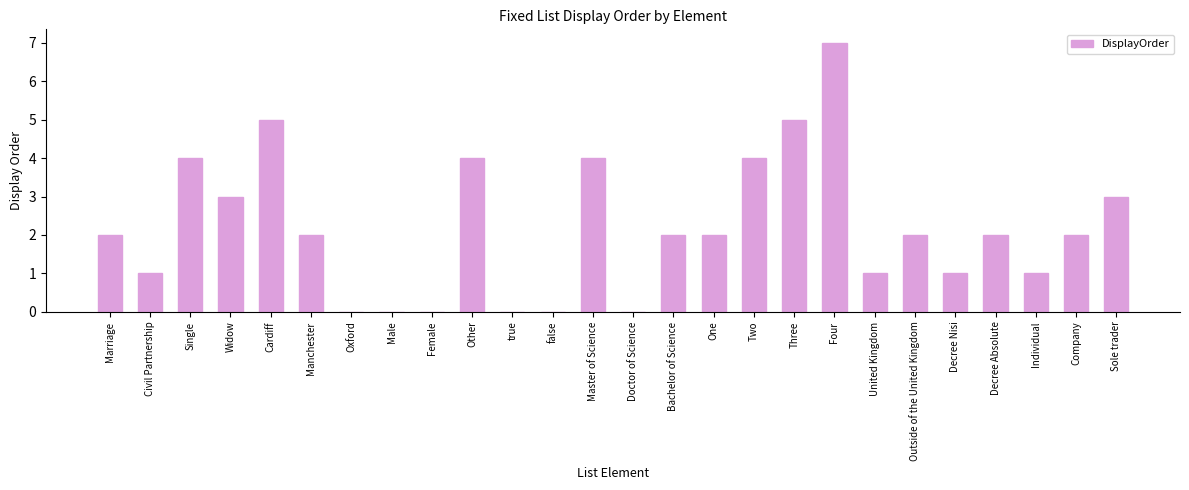

Reading right to left, what are all the values shown in this chart?

Sole trader=3	Company=2	Individual=1	Decree Absolute=2	Decree Nisi=1	Outside of the United Kingdom=2	United Kingdom=1	Four=7	Three=5	Two=4	One=2	Bachelor of Science=2	Doctor of Science=0	Master of Science=4	false=0	true=0	Other=4	Female=0	Male=0	Oxford=0	Manchester=2	Cardiff=5	Widow=3	Single=4	Civil Partnership=1	Marriage=2